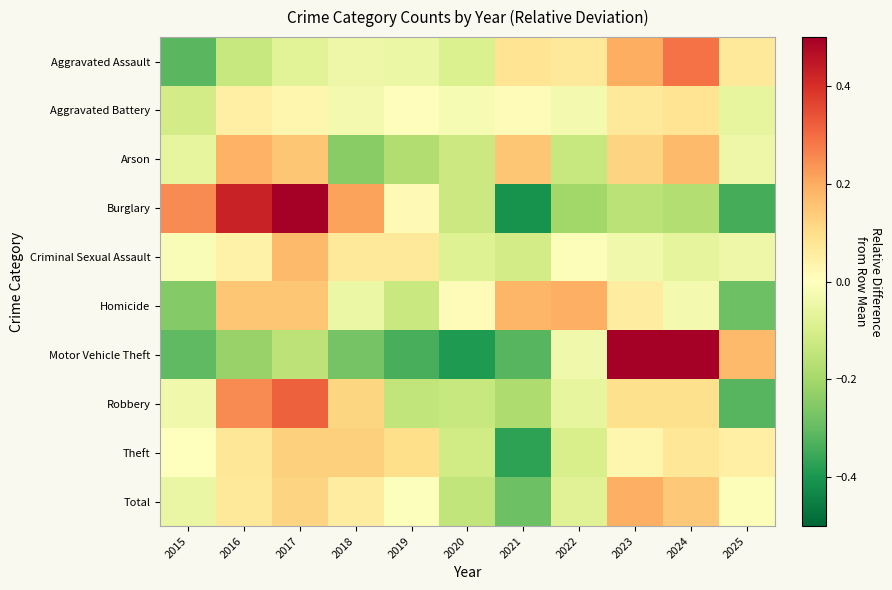

Reading left to right, extract all data points from this chart.

Aggravated Assault: 2015=-0.3	2016=-0.1	2017=-0.1	2018=-0.0	2019=-0.0	2020=-0.1	2021=0.1	2022=0.1	2023=0.2	2024=0.3	2025=0.1
Aggravated Battery: 2015=-0.1	2016=0.0	2017=0.0	2018=-0.0	2019=0.0	2020=-0.0	2021=0.0	2022=-0.0	2023=0.1	2024=0.1	2025=-0.1
Arson: 2015=-0.1	2016=0.2	2017=0.2	2018=-0.2	2019=-0.2	2020=-0.1	2021=0.2	2022=-0.1	2023=0.1	2024=0.2	2025=-0.0
Burglary: 2015=0.3	2016=0.4	2017=0.5	2018=0.2	2019=0.0	2020=-0.1	2021=-0.4	2022=-0.2	2023=-0.2	2024=-0.2	2025=-0.3
Criminal Sexual Assault: 2015=-0.0	2016=0.0	2017=0.2	2018=0.1	2019=0.1	2020=-0.1	2021=-0.1	2022=-0.0	2023=-0.0	2024=-0.1	2025=-0.0
Homicide: 2015=-0.3	2016=0.2	2017=0.2	2018=-0.0	2019=-0.1	2020=0.0	2021=0.2	2022=0.2	2023=0.1	2024=-0.0	2025=-0.3
Motor Vehicle Theft: 2015=-0.3	2016=-0.2	2017=-0.2	2018=-0.3	2019=-0.3	2020=-0.4	2021=-0.3	2022=-0.0	2023=1.2	2024=0.7	2025=0.2
Robbery: 2015=-0.0	2016=0.3	2017=0.3	2018=0.1	2019=-0.1	2020=-0.1	2021=-0.2	2022=-0.1	2023=0.1	2024=0.1	2025=-0.3
Theft: 2015=-0.0	2016=0.1	2017=0.1	2018=0.1	2019=0.1	2020=-0.1	2021=-0.4	2022=-0.1	2023=0.0	2024=0.1	2025=0.0
Total: 2015=-0.1	2016=0.1	2017=0.1	2018=0.1	2019=-0.0	2020=-0.1	2021=-0.3	2022=-0.1	2023=0.2	2024=0.1	2025=-0.0